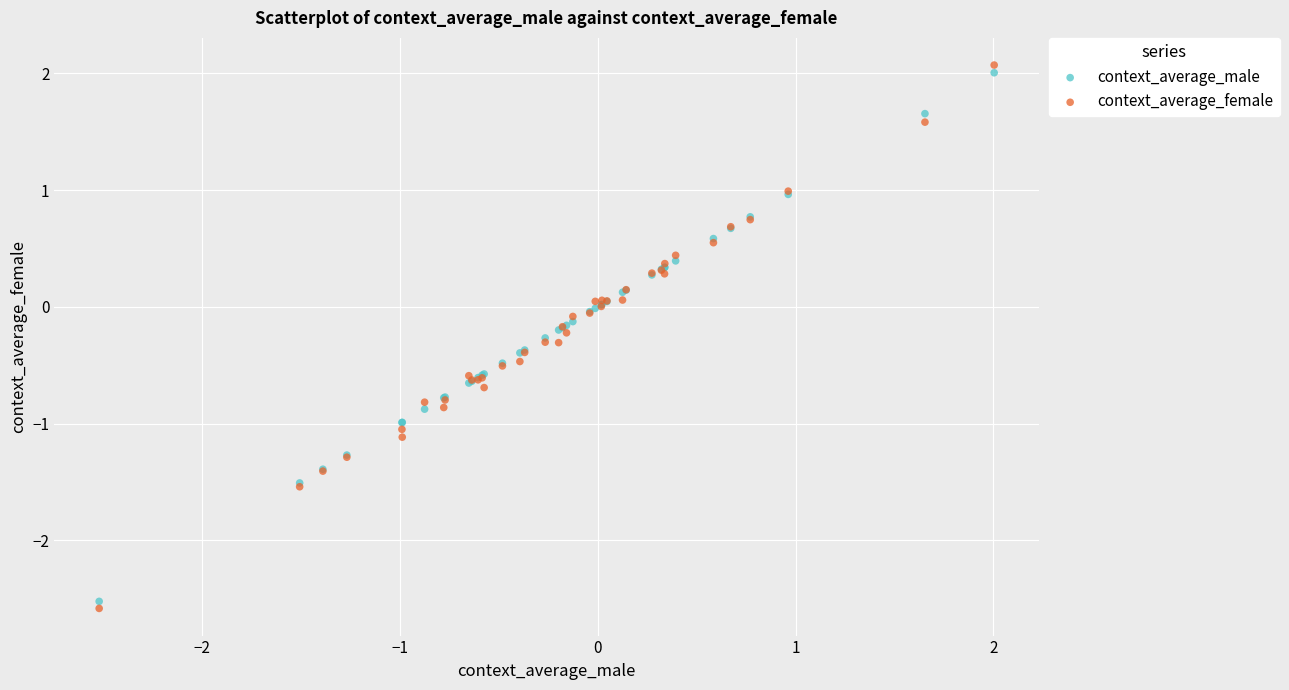

What are all the series names shown in the legend?

context_average_male, context_average_female